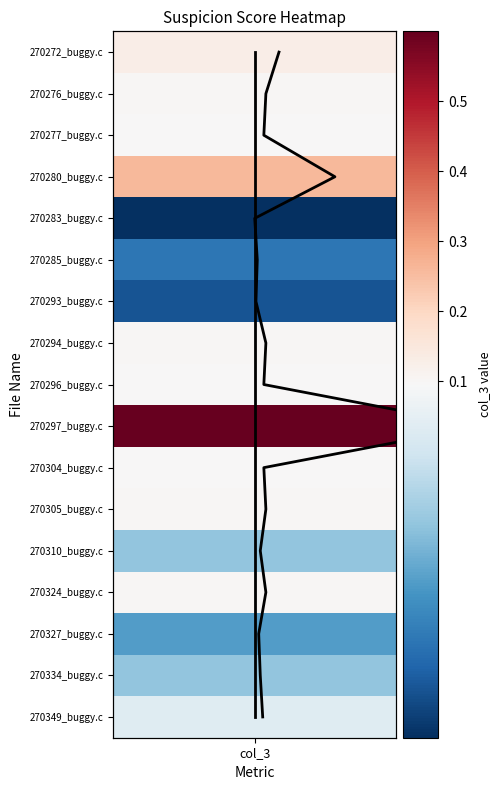

What is the average value of the col_3 trend series?

8